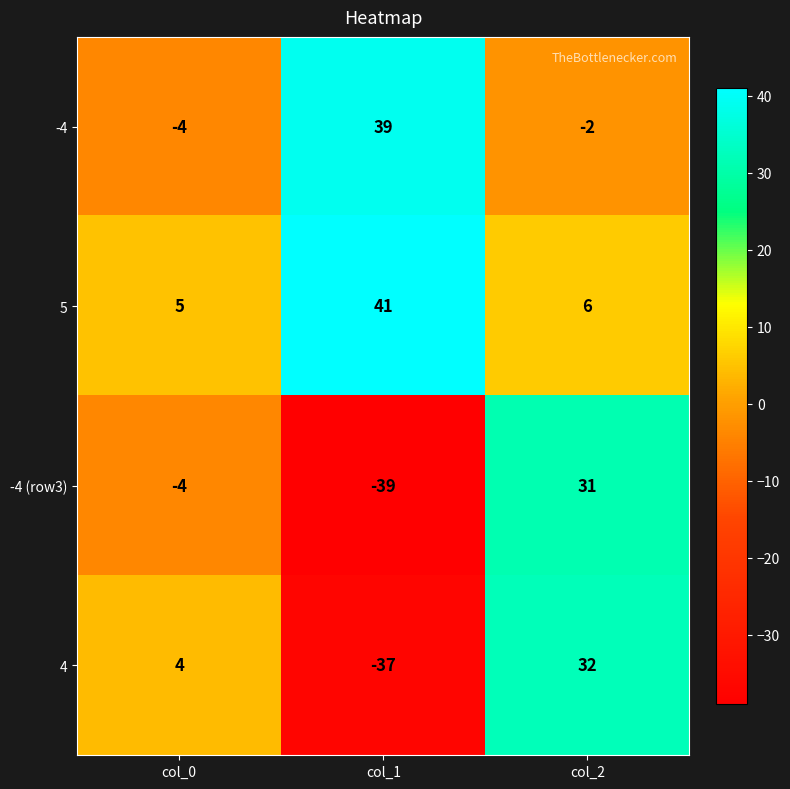

What is the sum of the 4 values at col_1 and col_2?

-5